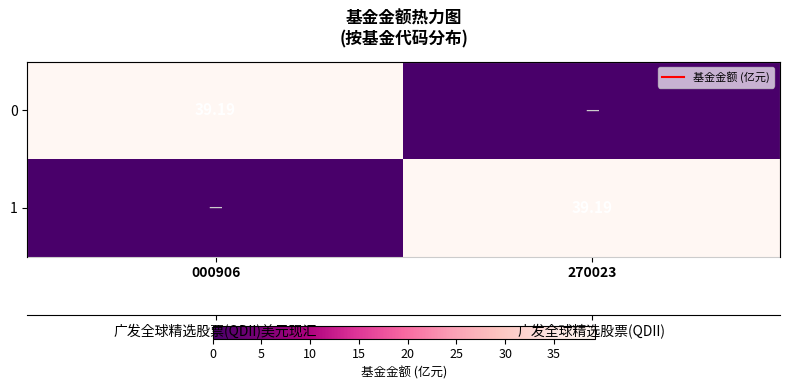

List the series in order of their peak value, highest first.

0, 1